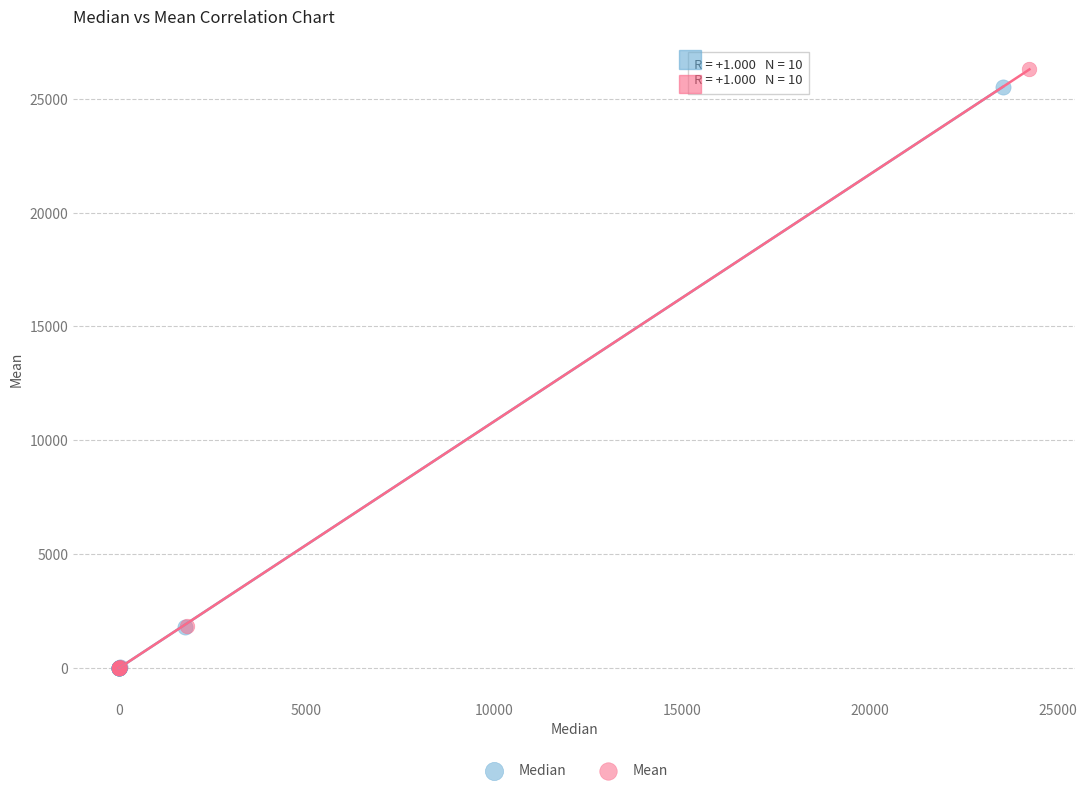

What are all the series names shown in the legend?

Median, Mean